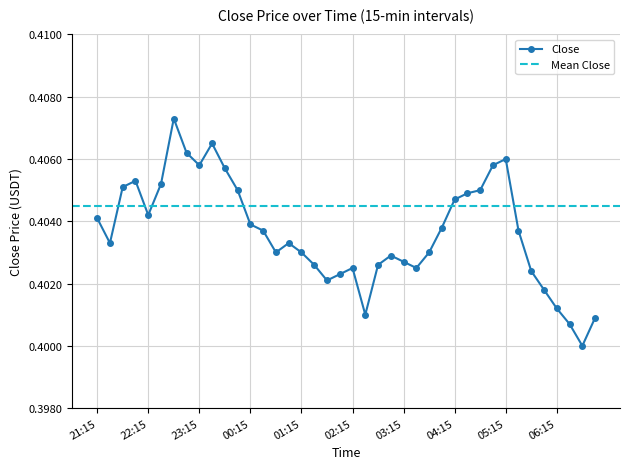

Is this an area chart (filled region under the line)?

No